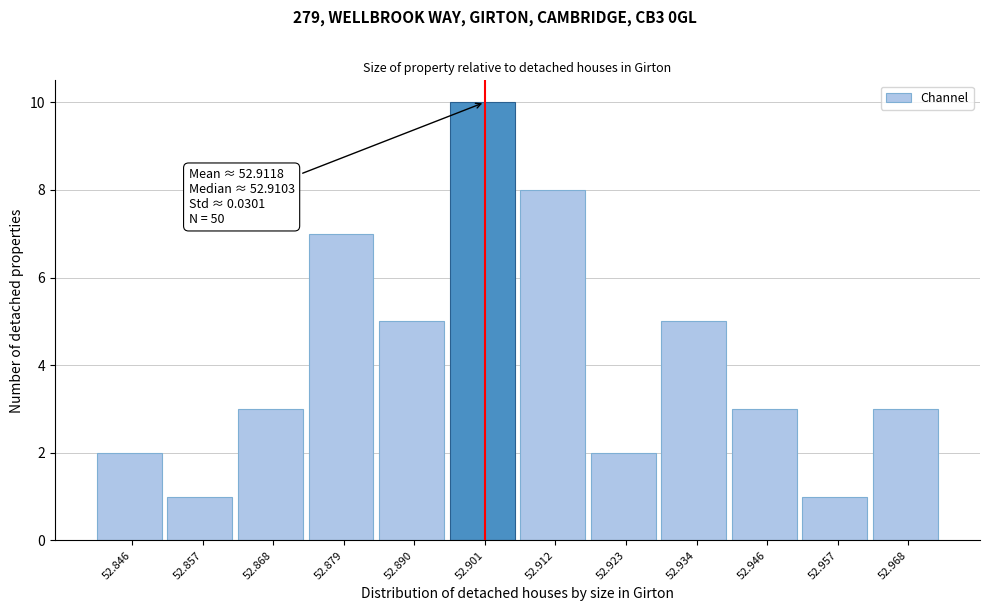

Reading right to left, extract all data points from this chart.

52.968=3	52.957=1	52.946=3	52.934=5	52.923=2	52.912=8	52.901=10	52.890=5	52.879=7	52.868=3	52.857=1	52.846=2